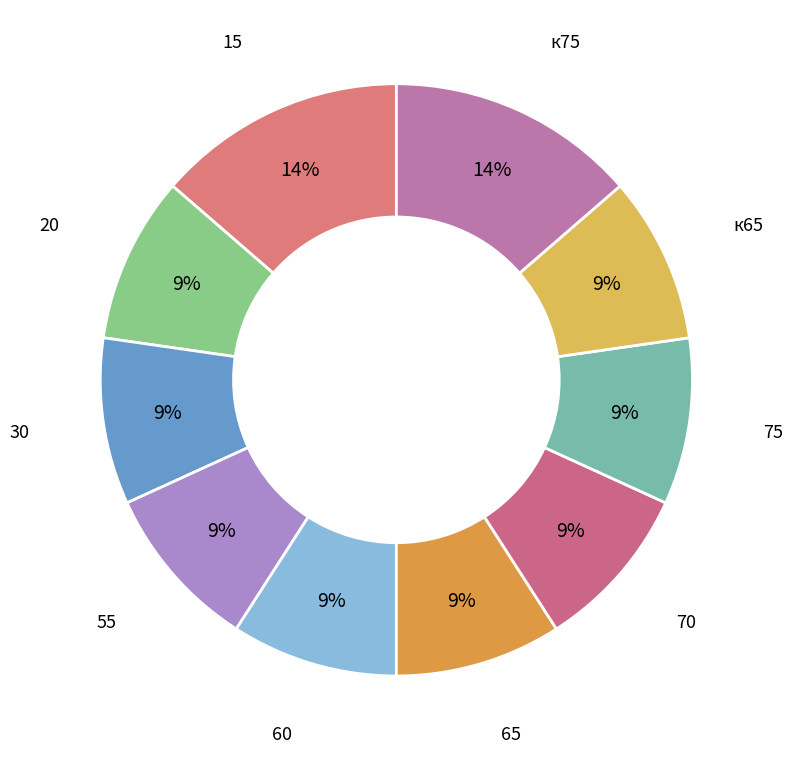

Does any single category account for the majority?

No